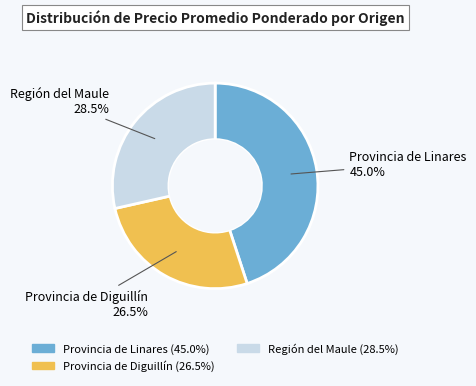

Does any single category account for the majority?

No